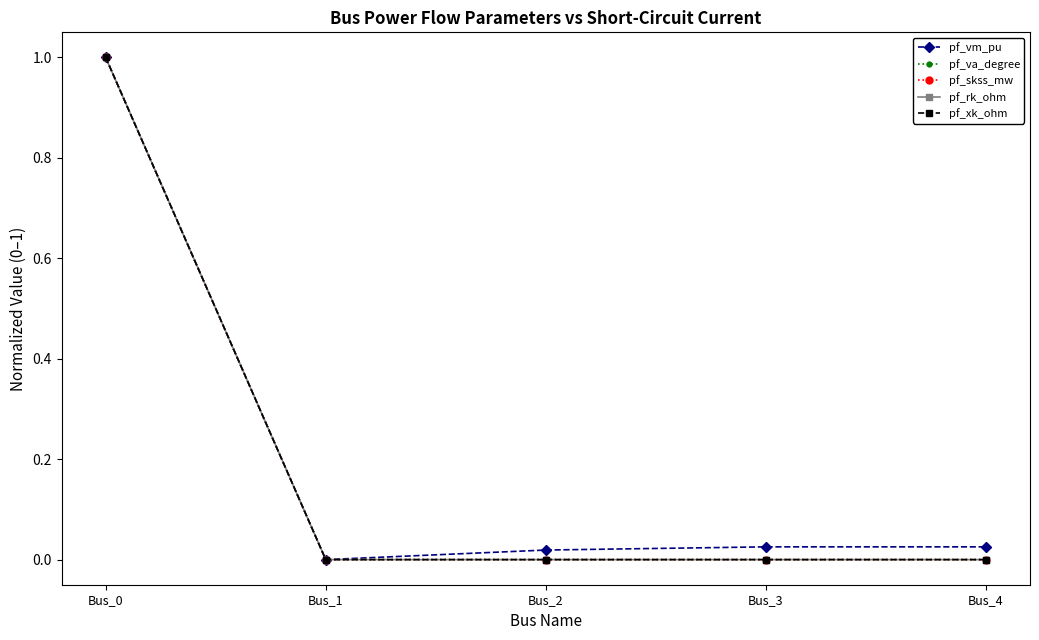

Is this an area chart (filled region under the line)?

No